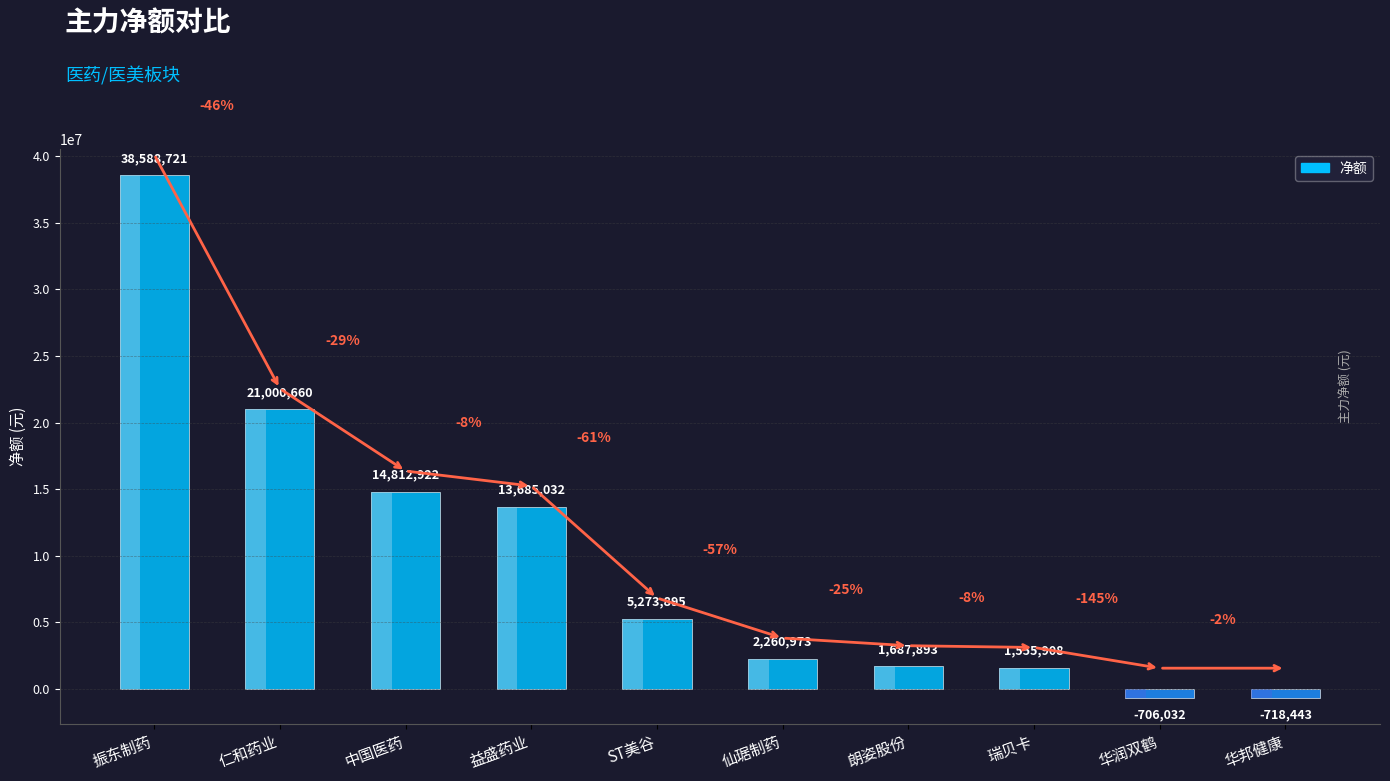

How many bars are there in total?

10